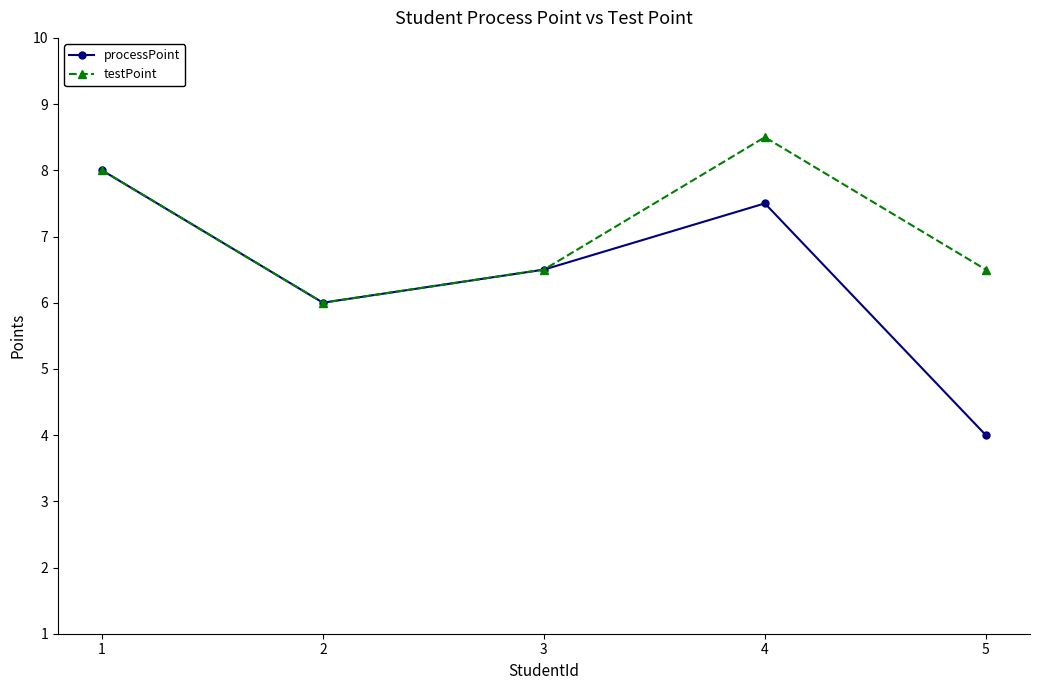

Reading left to right, list all the values displayed in this chart.

processPoint: 1=8.0	2=6.0	3=6.5	4=7.5	5=4.0
testPoint: 1=8.0	2=6.0	3=6.5	4=8.5	5=6.5